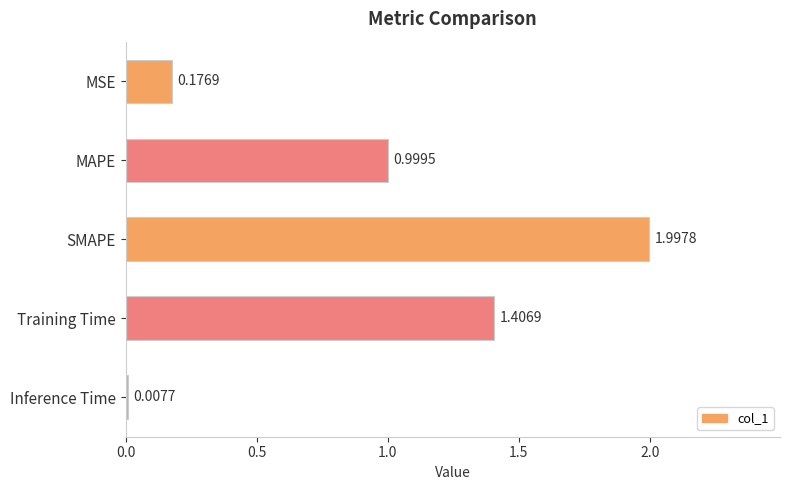

What is the label of the 5th bar from the bottom?

MSE